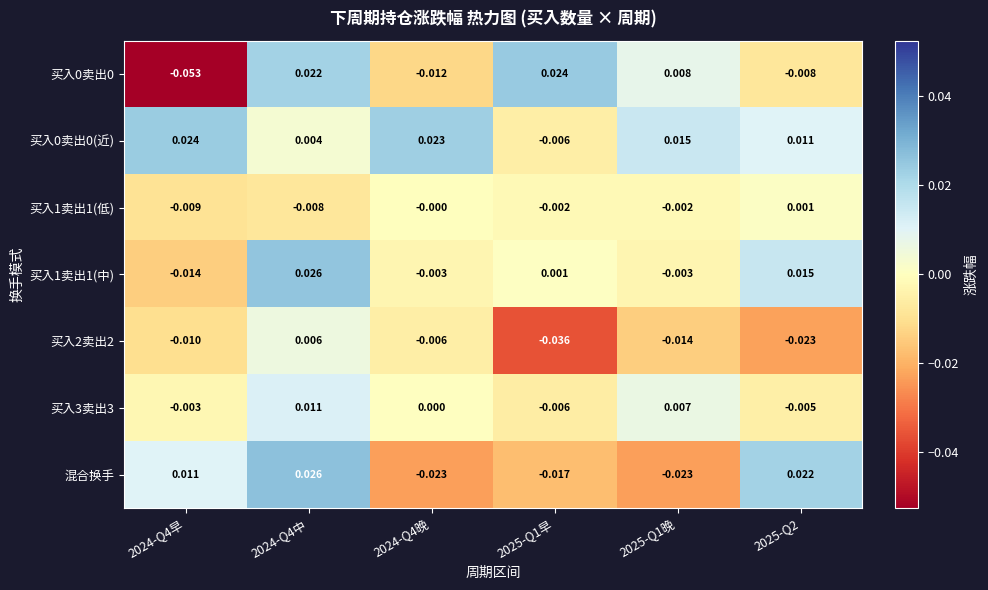

Between 2024-Q4中 and 2025-Q1晚, which series saw the biggest shift?

混合换手